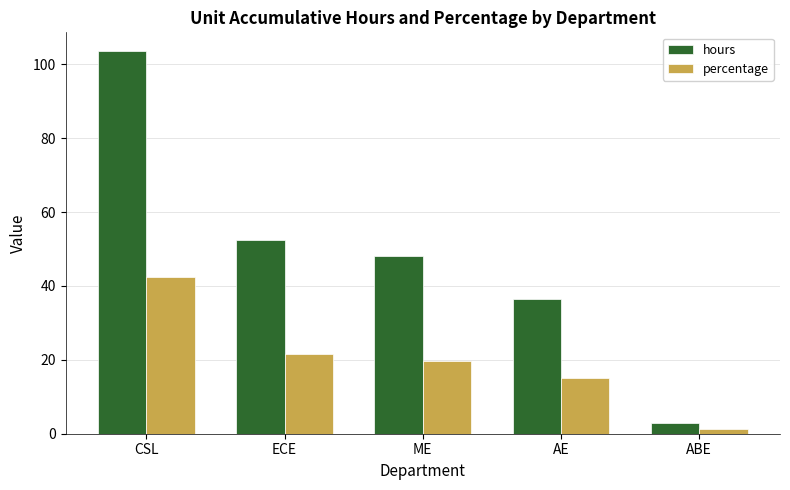

How many data points in hours are less than 48?

2